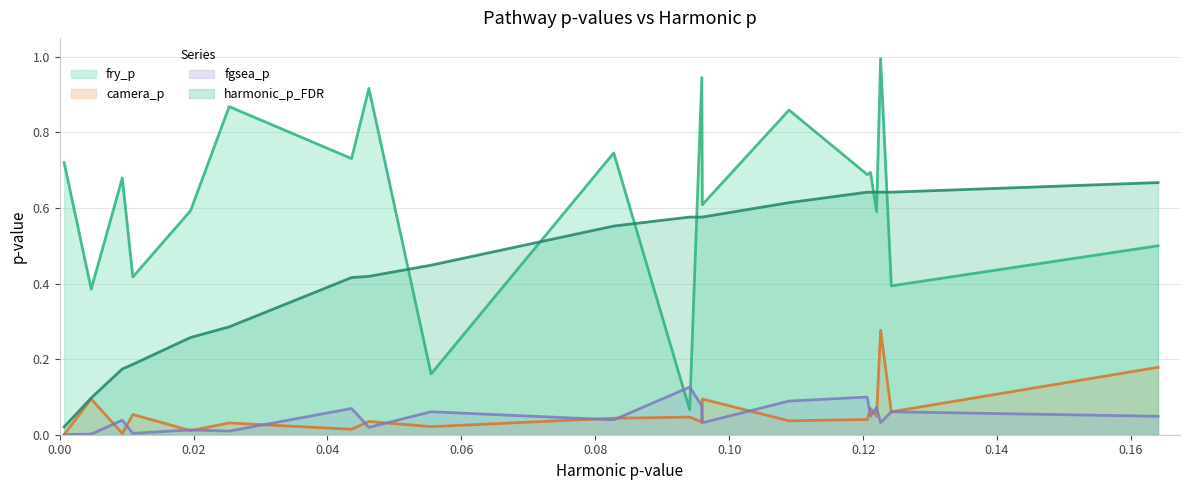

How many interior local valleys does the fgsea_p series have?

7